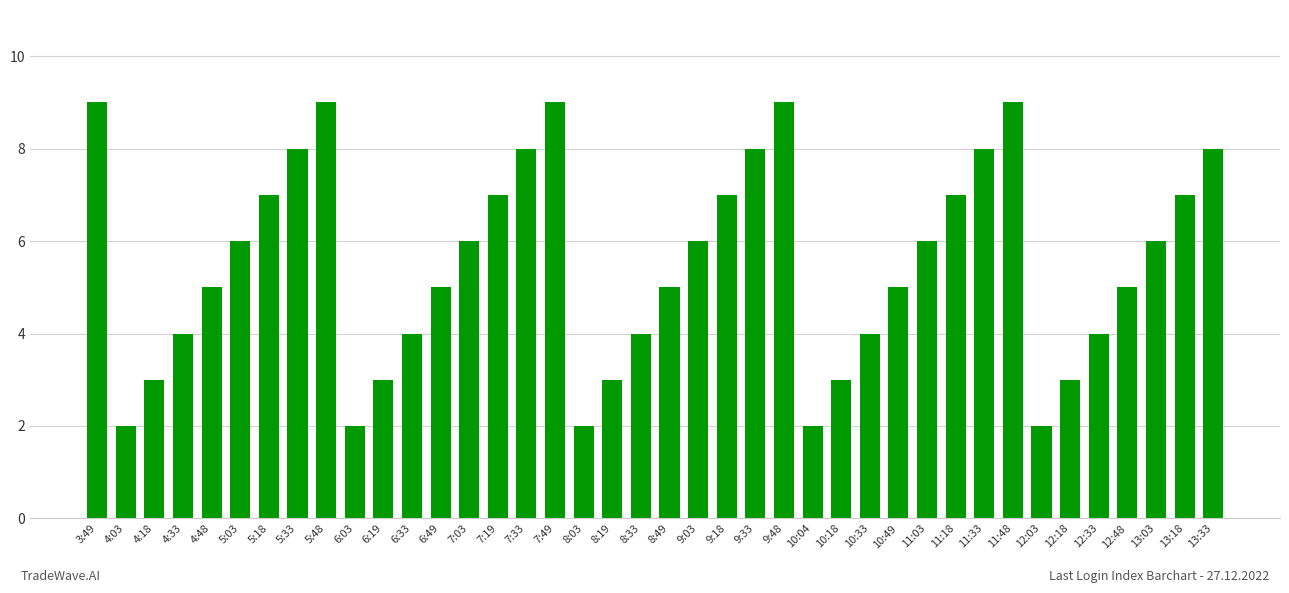

What is the sum of the values at 11:03 and 13:33?

14